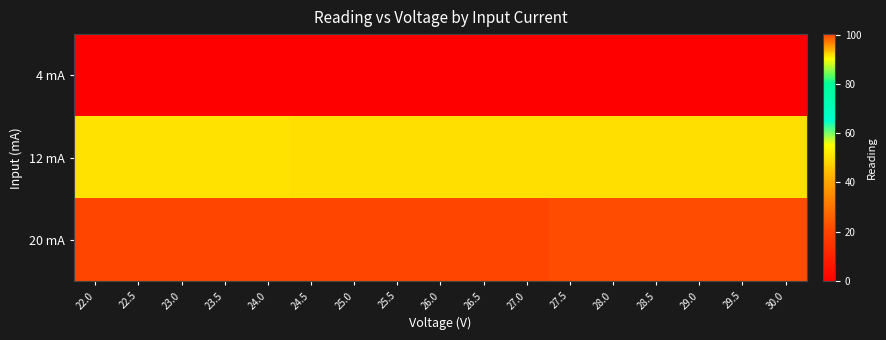

Reading right to left, list all the values displayed in this chart.

4 mA: 30.0=-0.3	29.5=-0.3	29.0=-0.3	28.5=-0.3	28.0=-0.3	27.5=-0.3	27.0=-0.2	26.5=-0.2	26.0=-0.2	25.5=-0.2	25.0=-0.2	24.5=-0.2	24.0=-0.2	23.5=-0.2	23.0=-0.1	22.5=-0.1	22.0=-0.1
12 mA: 30.0=49.6	29.5=49.7	29.0=49.7	28.5=49.8	28.0=49.8	27.5=49.8	27.0=49.8	26.5=49.9	26.0=49.9	25.5=50.0	25.0=50.0	24.5=50.0	24.0=50.0	23.5=50.1	23.0=50.1	22.5=50.1	22.0=50.1
20 mA: 30.0=99.8	29.5=99.8	29.0=99.8	28.5=99.9	28.0=99.9	27.5=100.0	27.0=100.0	26.5=100.0	26.0=100.1	25.5=100.1	25.0=100.2	24.5=100.2	24.0=100.2	23.5=100.3	23.0=100.3	22.5=100.3	22.0=100.4